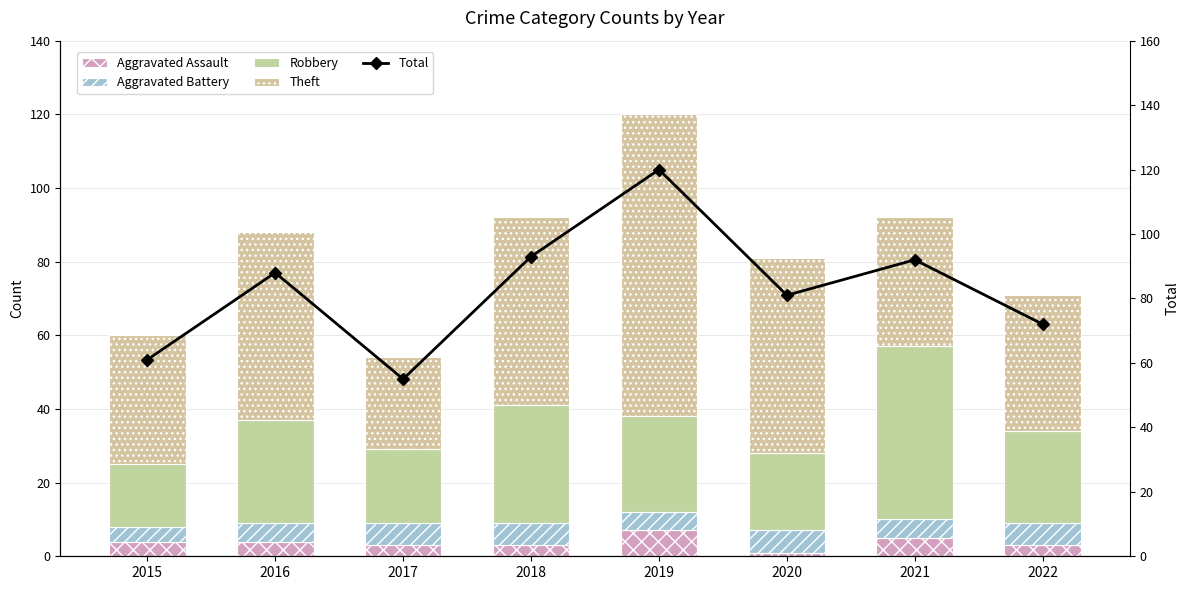

What is the approximate value of Aggravated Battery at 2018?

6